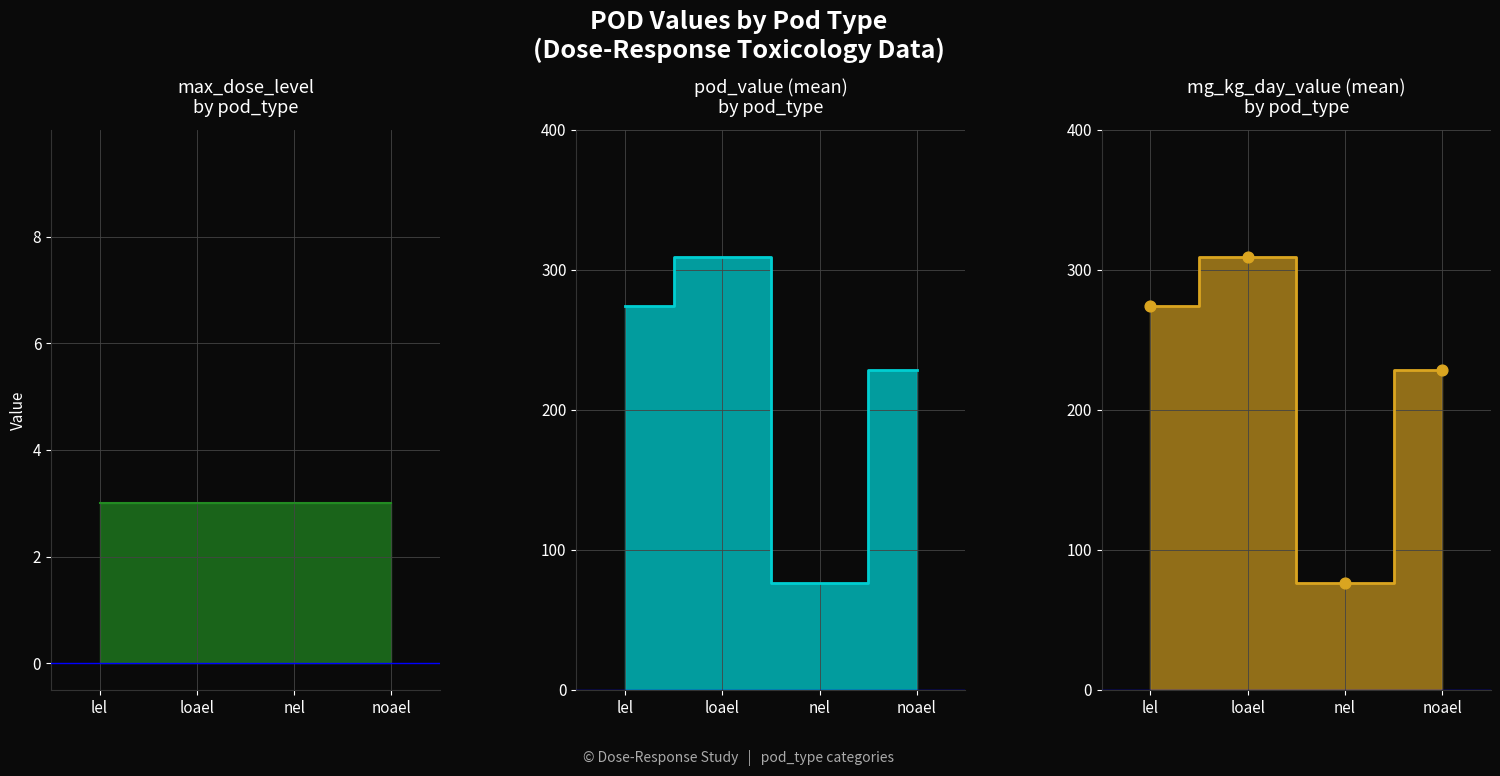

Is the value of mg_kg_day_value at lel greater than the value of max_dose_level at nel?

Yes